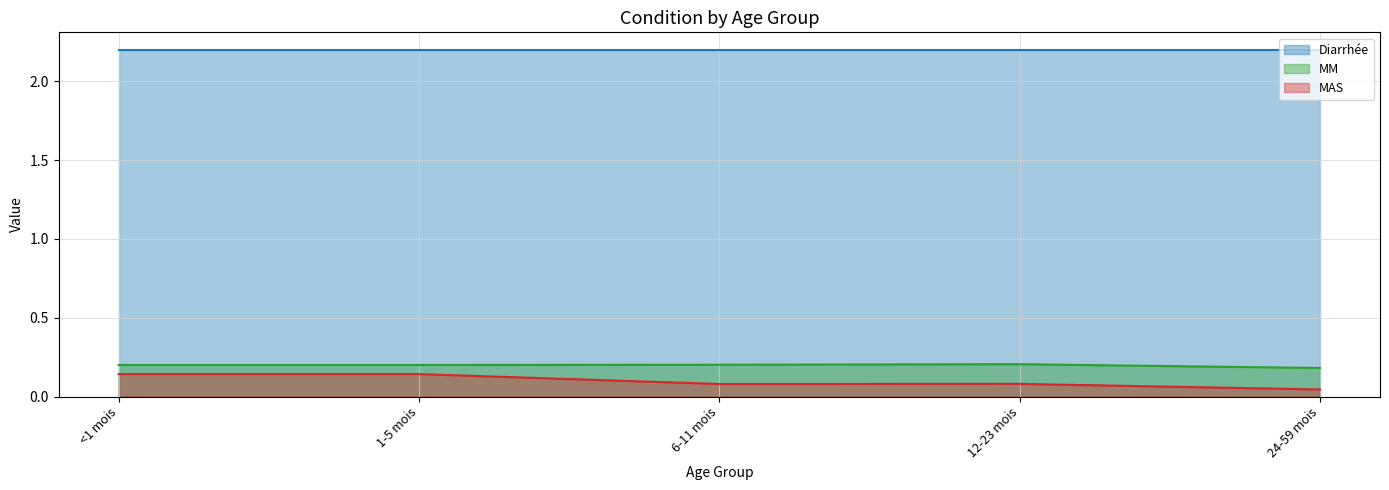

What is the label of the 4th point from the right?

1-5 mois